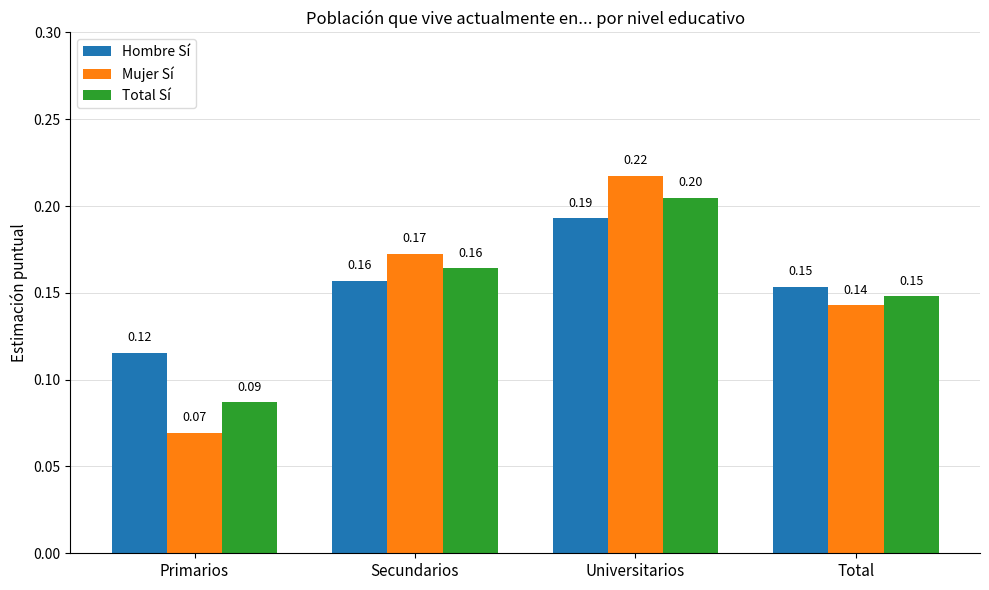

What is the sum of the Hombre Sí values at Universitarios and Secundarios?

0.3